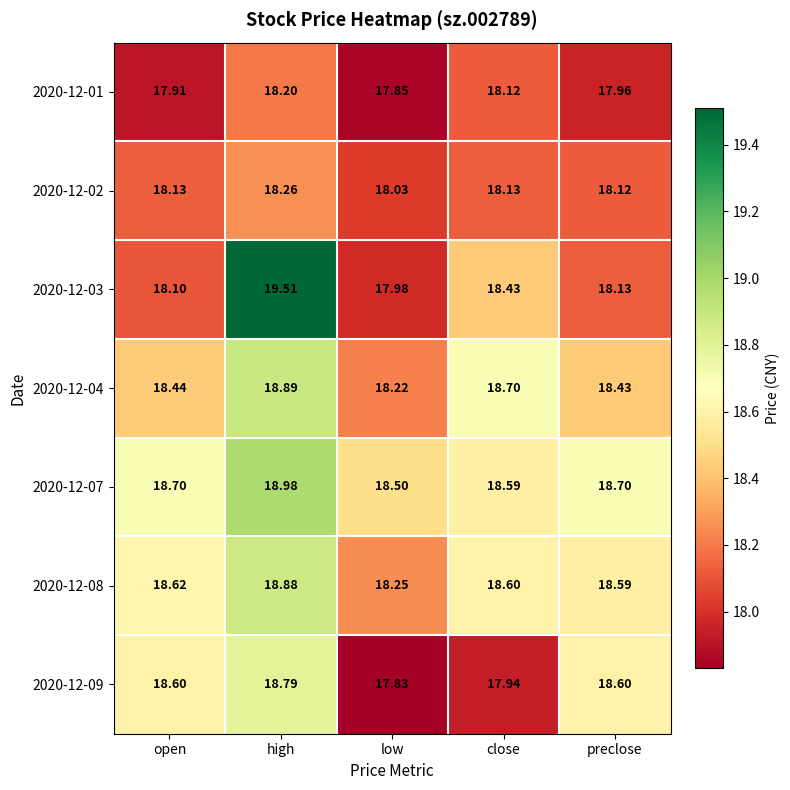

Which series has the largest range (max minus min)?

2020-12-03